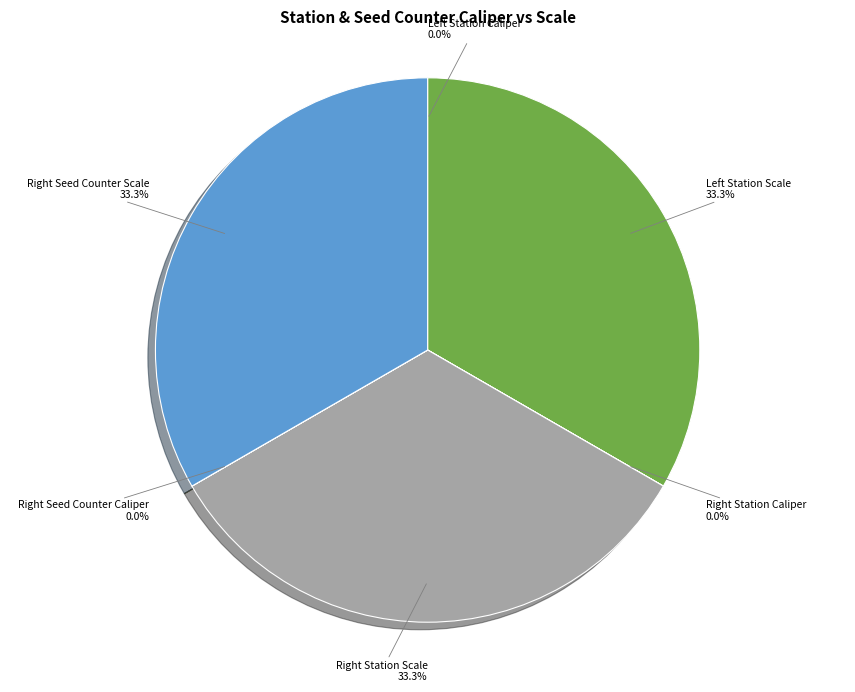

Is there any slice that represents more than half of the pie?

No